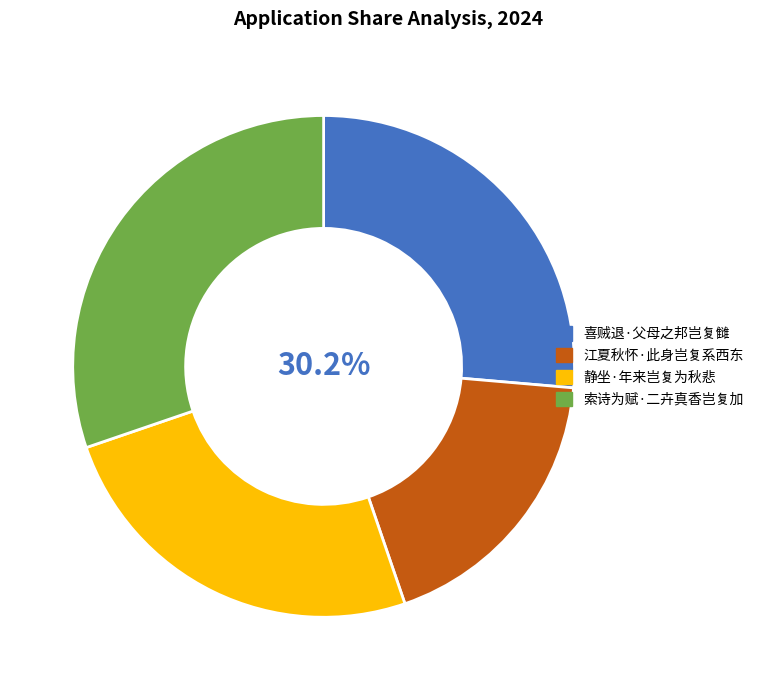

True or false: 喜贼退·父母之邦岂复雠 accounts for 32% of the total.

False